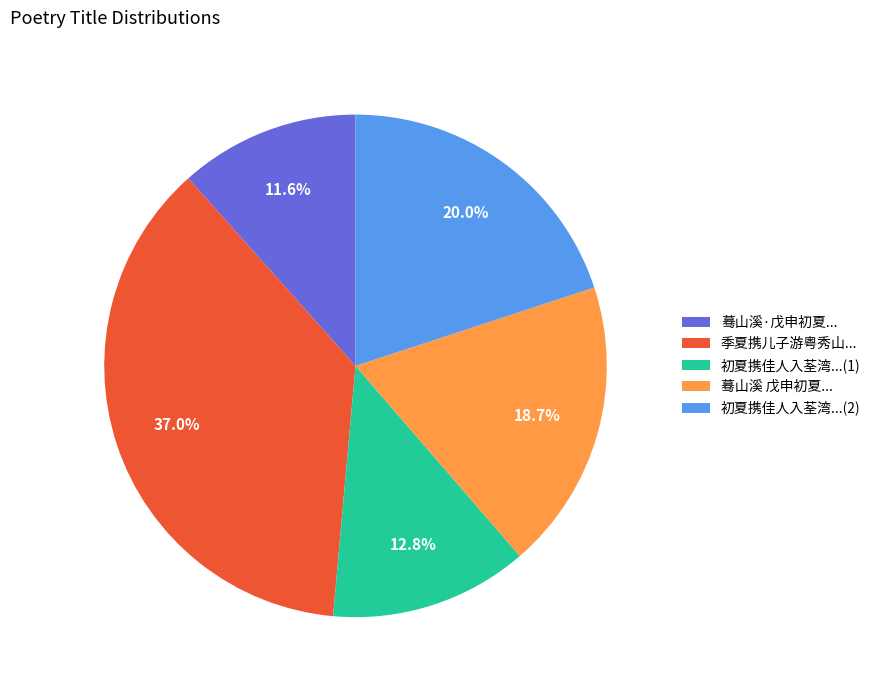

Is the sum of 初夏携佳人入荃湾...(1) and 季夏携儿子游粤秀山... greater than half?

No